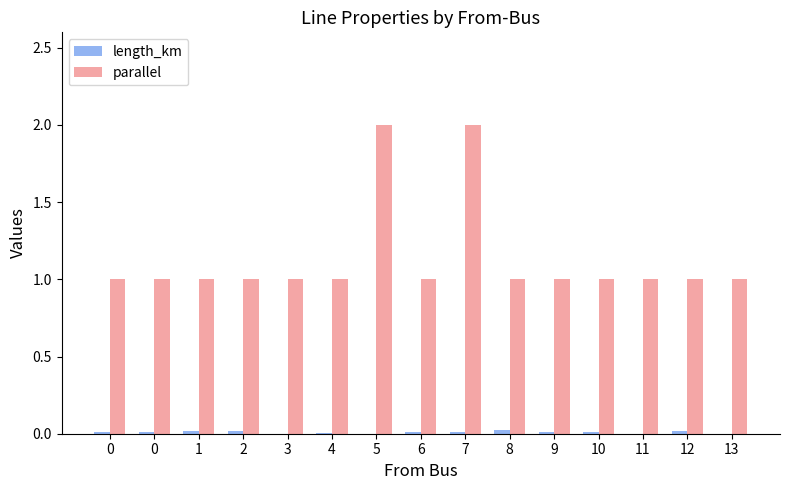

Count the number of data series in this chart.

2